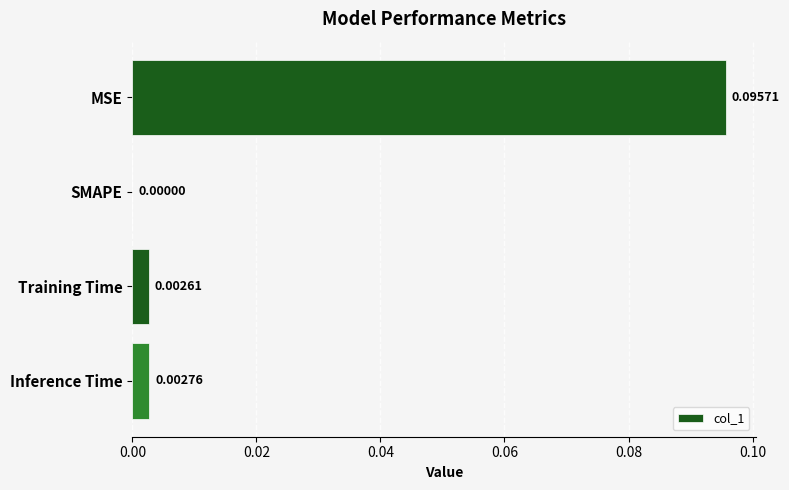

How many positive values are there?

3